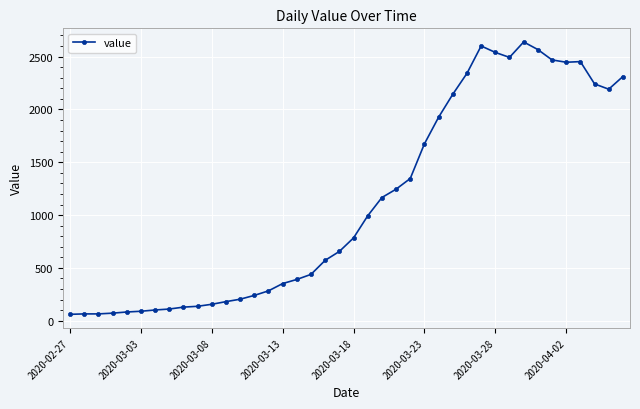

True or false: the data has more than 0 interior local peaks.

True